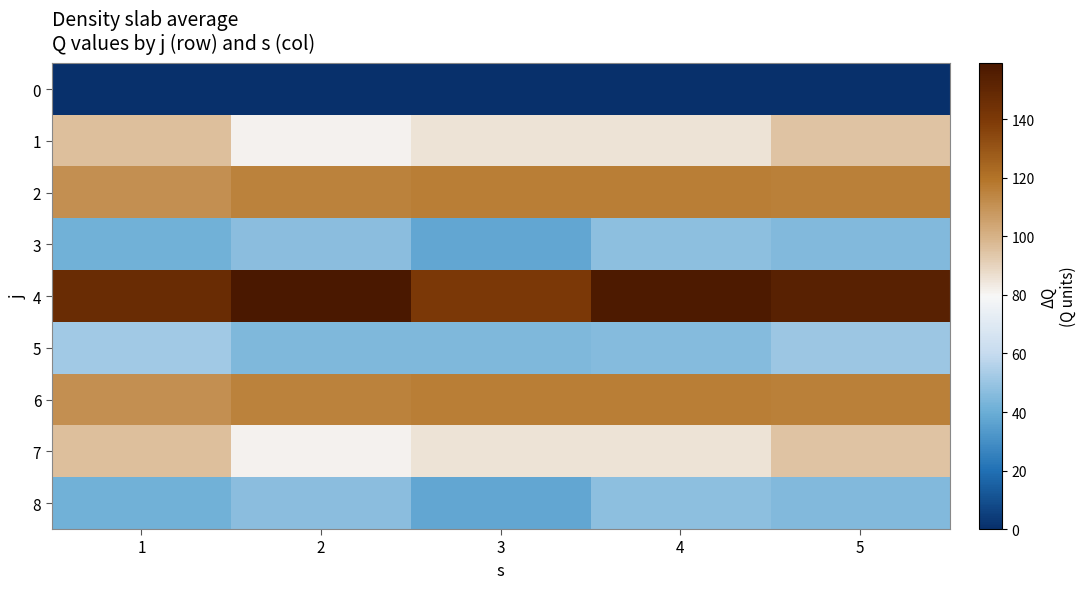

Reading right to left, extract all data points from this chart.

0: 5=0.0	4=0.0	3=0.0	2=0.0	1=0.0
1: 5=94.7	4=85.3	3=85.8	2=81.4	1=95.9
2: 5=115.9	4=116.9	3=116.7	2=115.6	1=111.3
3: 5=45.3	4=47.6	3=37.9	2=46.7	1=41.2
4: 5=153.0	4=157.7	3=140.4	2=159.2	1=147.3
5: 5=50.8	4=45.8	3=44.5	2=44.4	1=52.2
6: 5=115.9	4=116.9	3=116.7	2=115.6	1=111.3
7: 5=94.7	4=85.3	3=85.8	2=81.4	1=95.9
8: 5=45.3	4=47.6	3=37.9	2=46.7	1=41.2